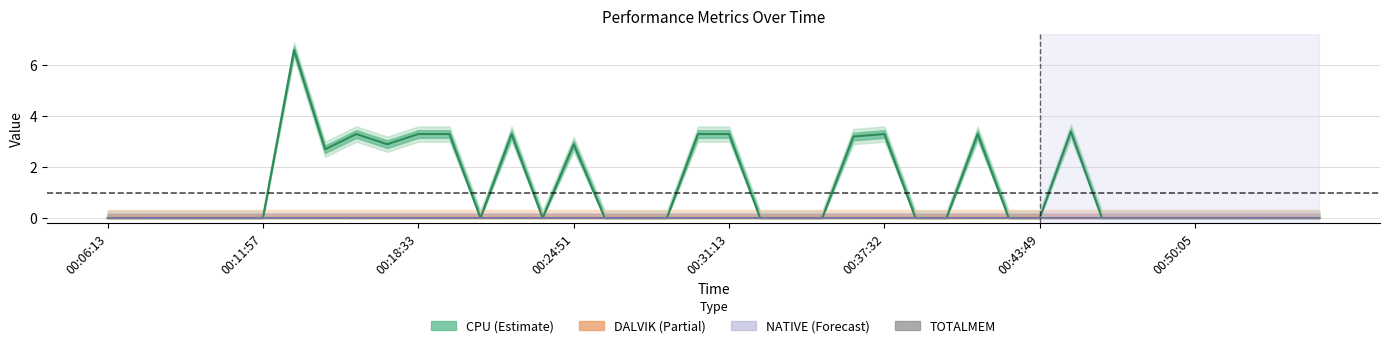

How many distinct data groups are displayed?

4